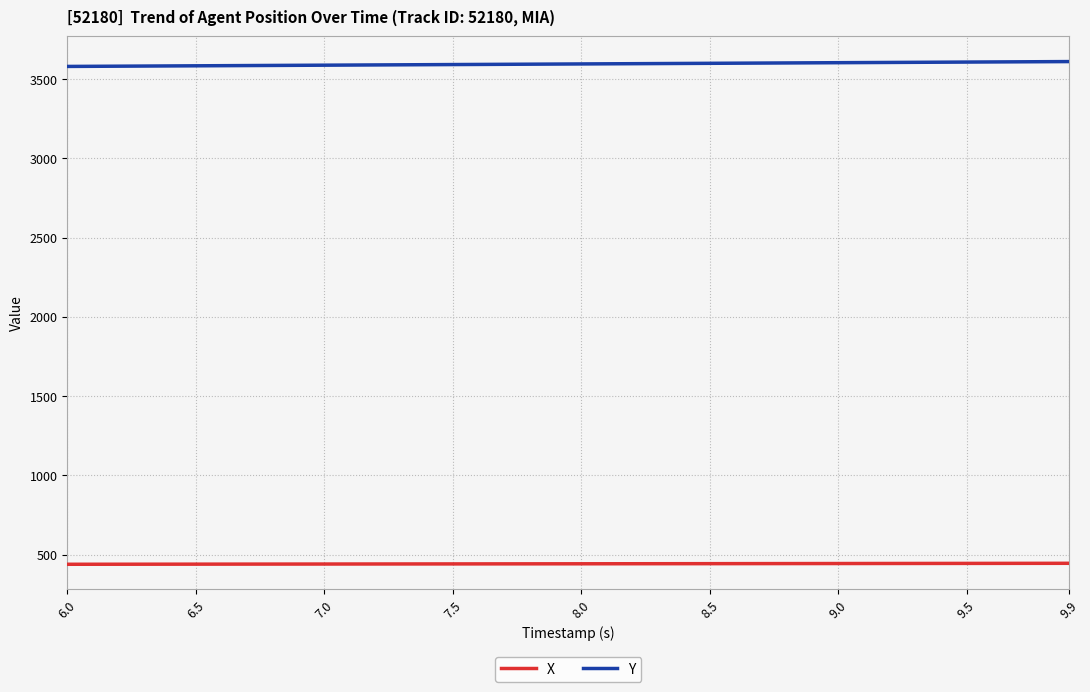

Which series has the largest total across all categories?

Y